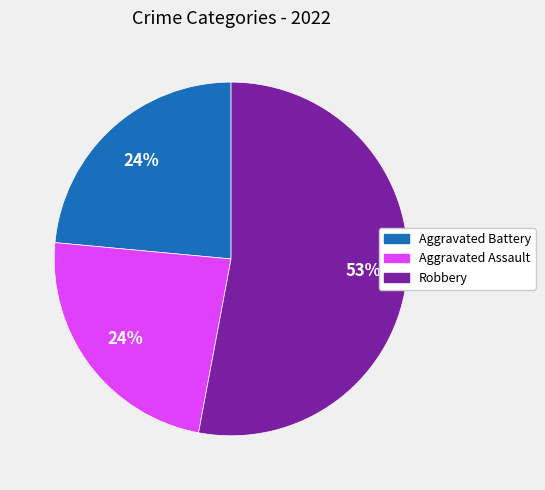

To the nearest percent, what is the difference between the largest and smallest slice percentages?

29%